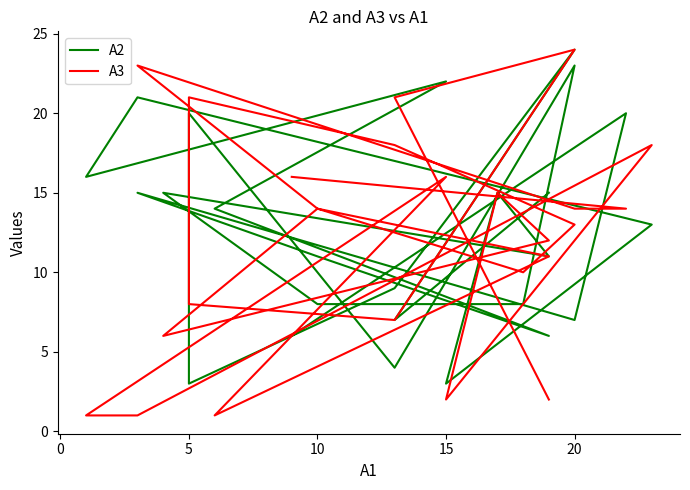

What is the label of the 16th point from the right?

10